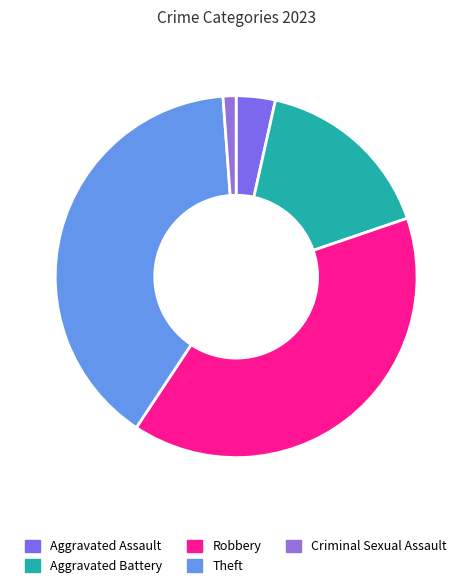

Is Criminal Sexual Assault the majority of the pie?

No